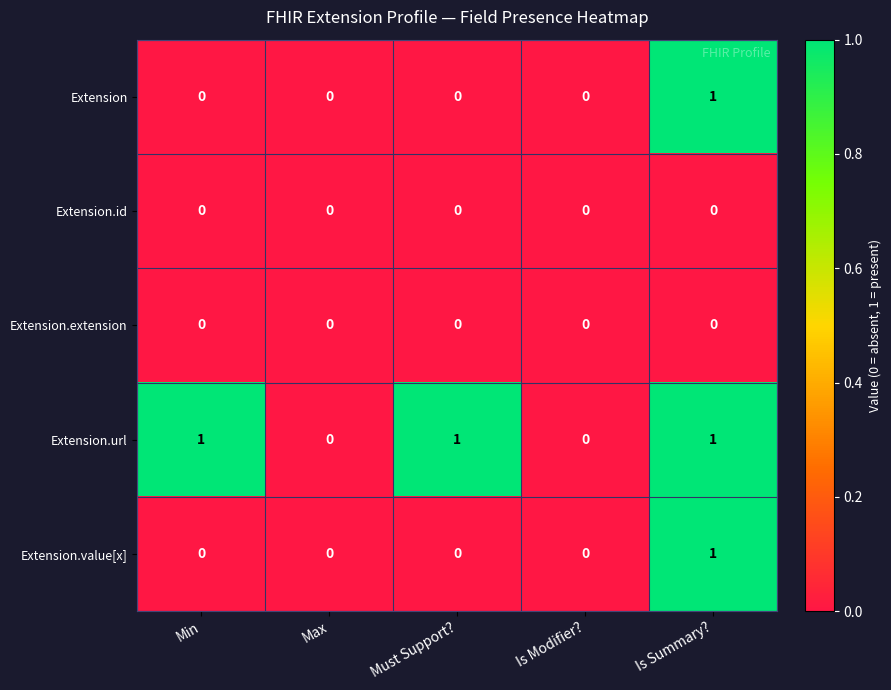

Reading left to right, transcribe all the data shown in this chart.

Extension: Min=0	Max=0	Must Support?=0	Is Modifier?=0	Is Summary?=1
Extension.id: Min=0	Max=0	Must Support?=0	Is Modifier?=0	Is Summary?=0
Extension.extension: Min=0	Max=0	Must Support?=0	Is Modifier?=0	Is Summary?=0
Extension.url: Min=1	Max=0	Must Support?=1	Is Modifier?=0	Is Summary?=1
Extension.value[x]: Min=0	Max=0	Must Support?=0	Is Modifier?=0	Is Summary?=1